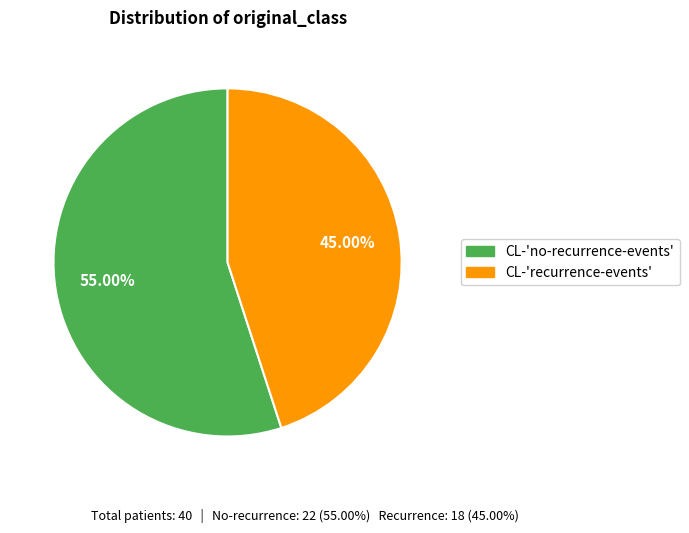

Which category has the smallest portion of the pie?

CL-'recurrence-events'